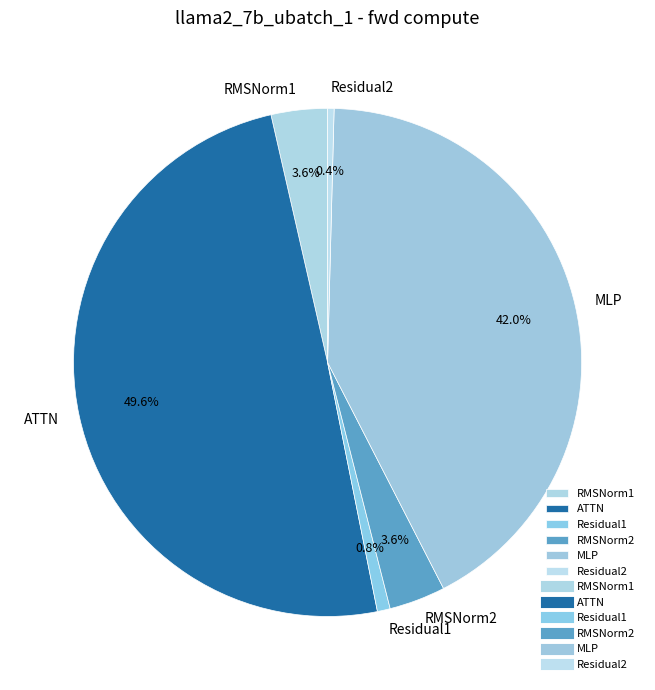

Is Residual1 the majority of the pie?

No